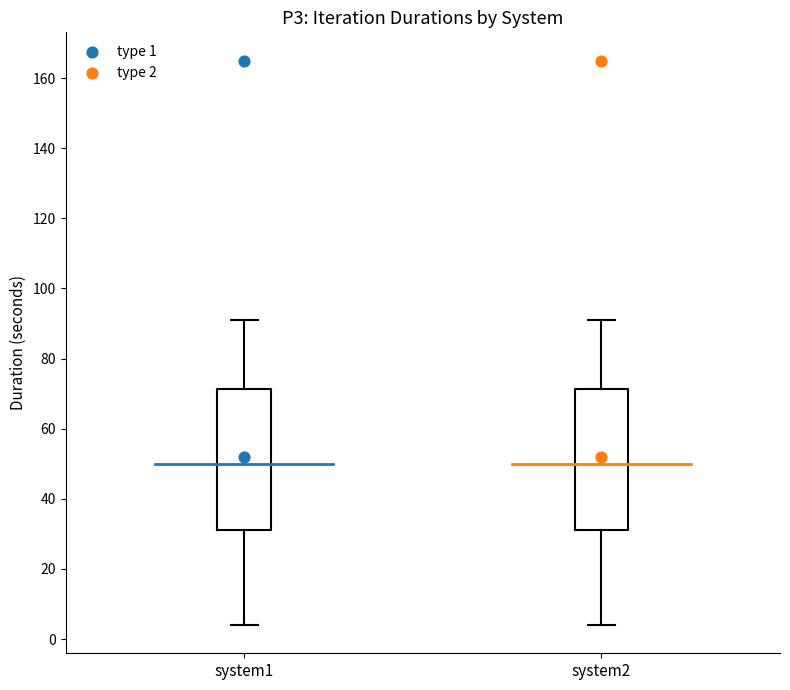

Reading left to right, read every box against the y-axis: the position of its median line, the range the box covers, and the ends of its whiskers. The values are not printed on the chart, so give them approximately, as read against the axis.

system1: median 50, box 32 to 72, whiskers 4 to 92
system2: median 50, box 32 to 72, whiskers 4 to 92